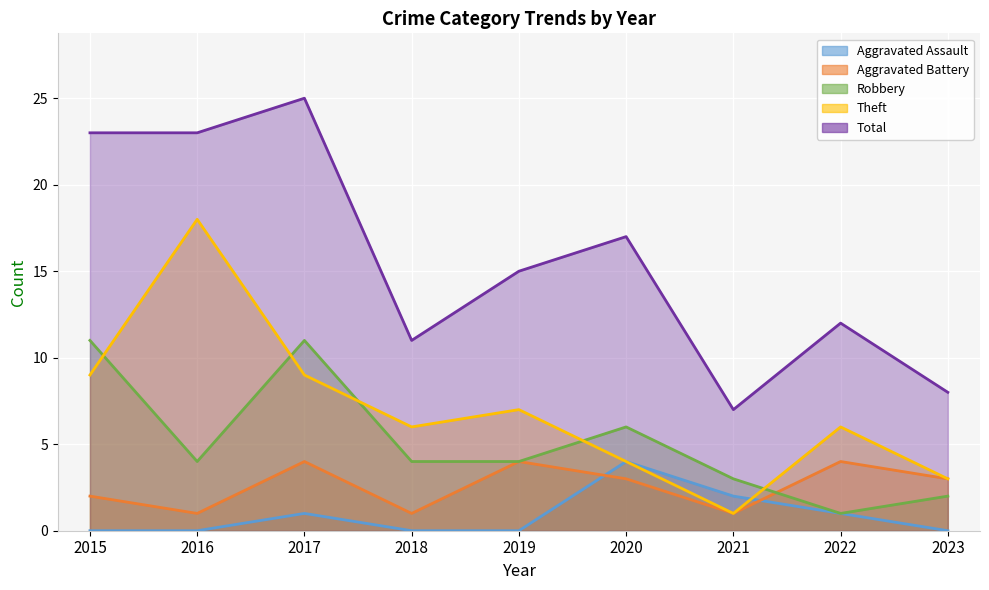

Count the number of data series in this chart.

5